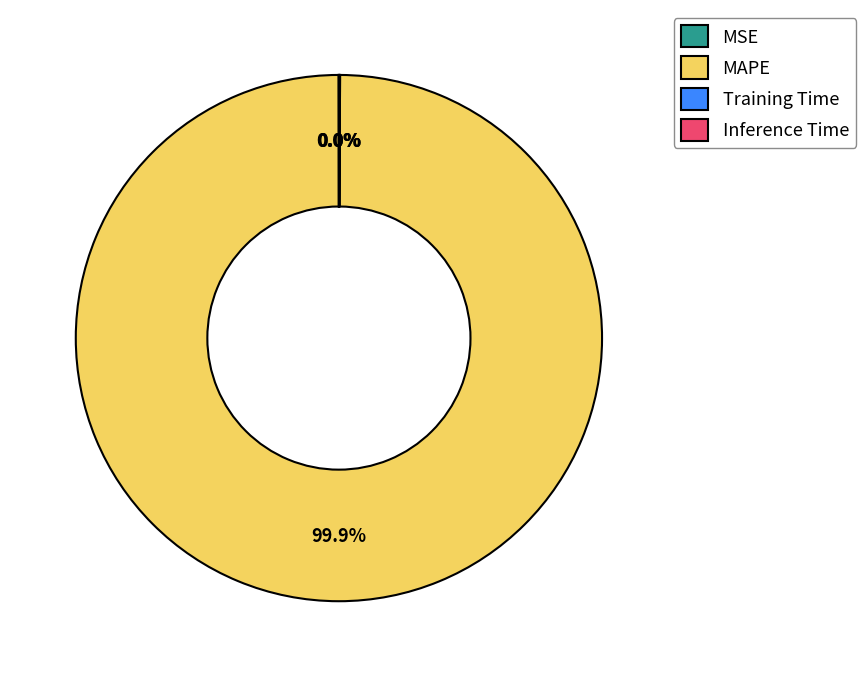

Is MAPE the majority of the pie?

Yes